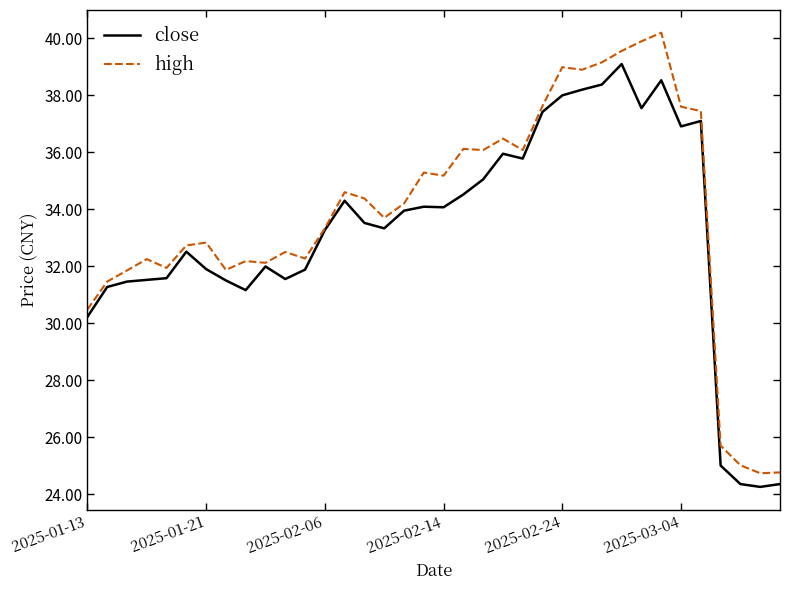

Which series has the largest total across all categories?

high